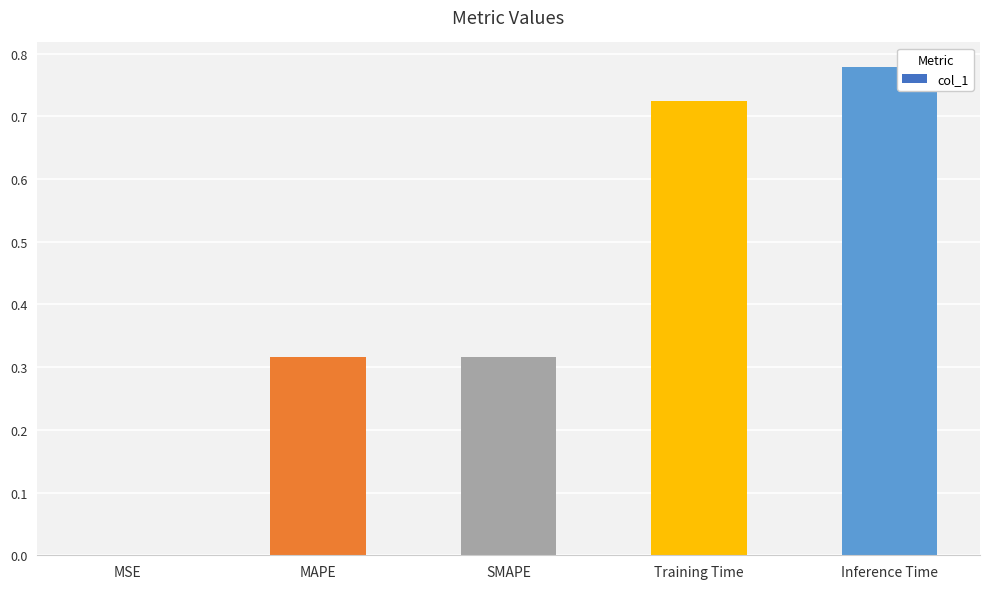

Which label corresponds to the largest value in the chart?

Inference Time